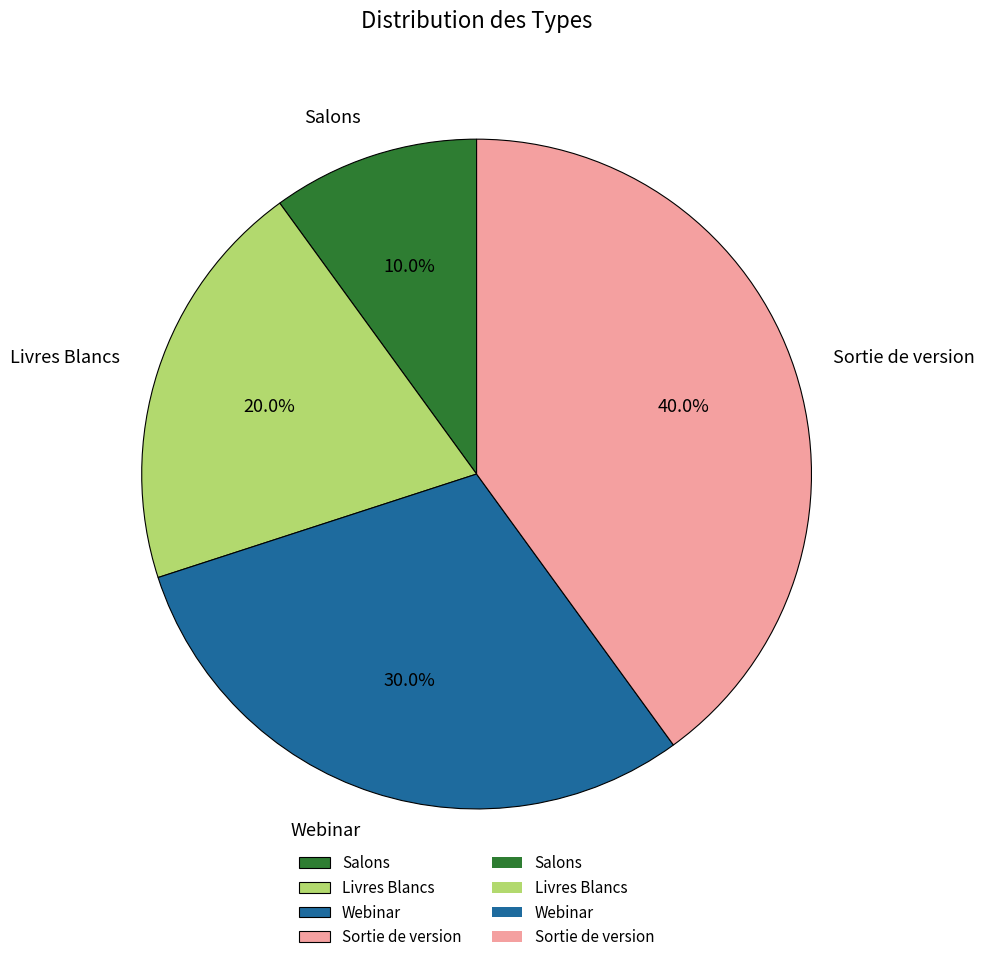

How many segments does this pie chart have?

4